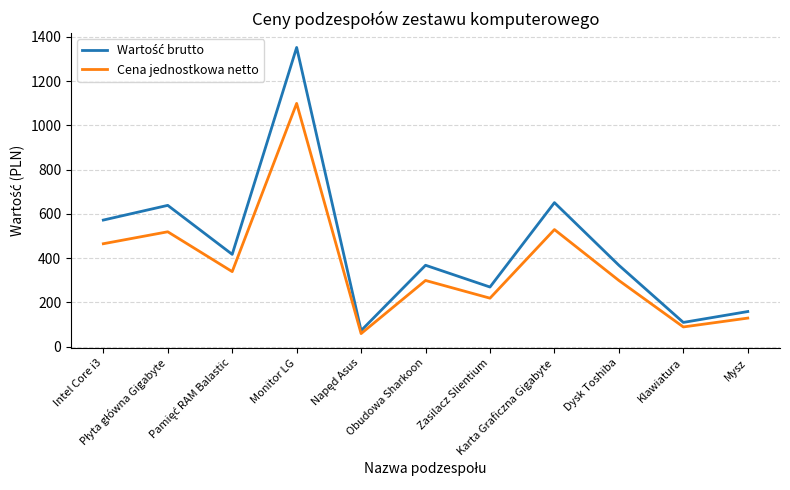

What is the greatest value displayed?

1351.8